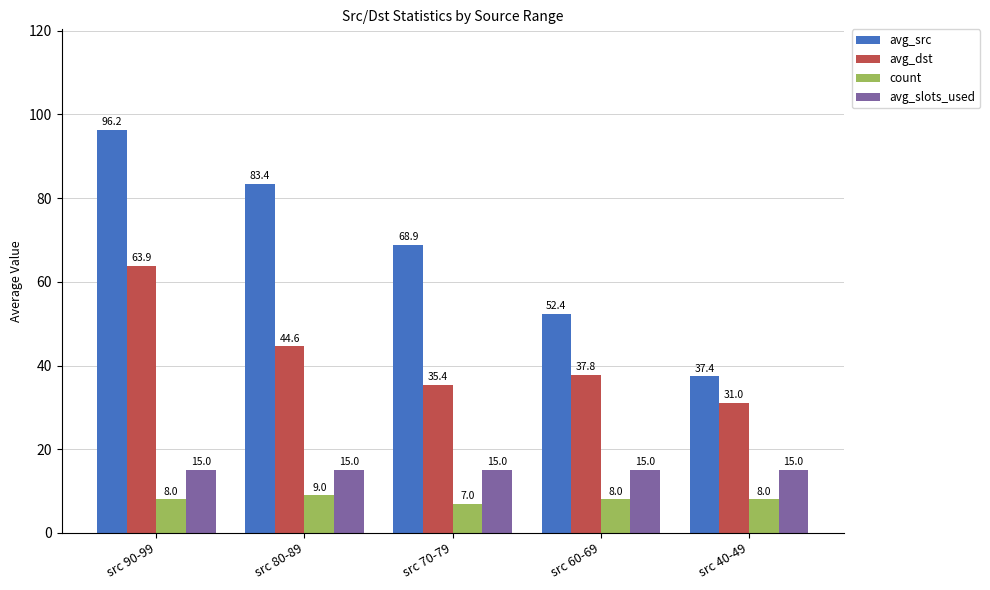

What is the approximate value of avg_dst at src 80-89?

44.6